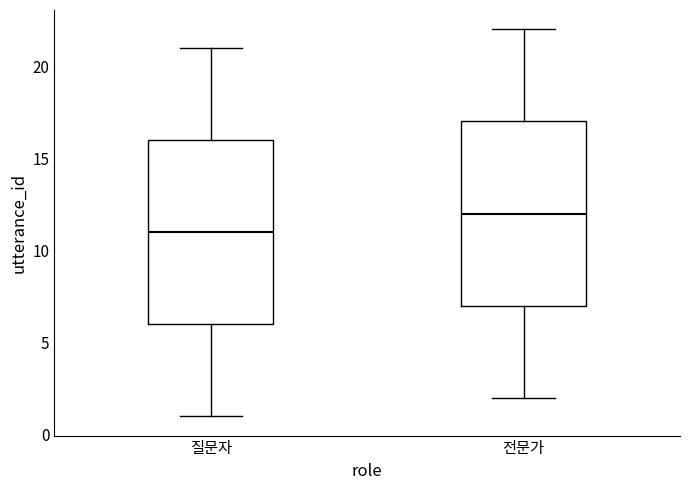

Reading left to right, transcribe this box plot: for each box, give where its median line is, the range the box spans, and where its two whiskers end, as read against the y-axis. The values are not printed on the chart, so give them approximately, as read against the axis.

질문자: median 11, box 6 to 16, whiskers 1 to 21
전문가: median 12, box 7 to 17, whiskers 2 to 22